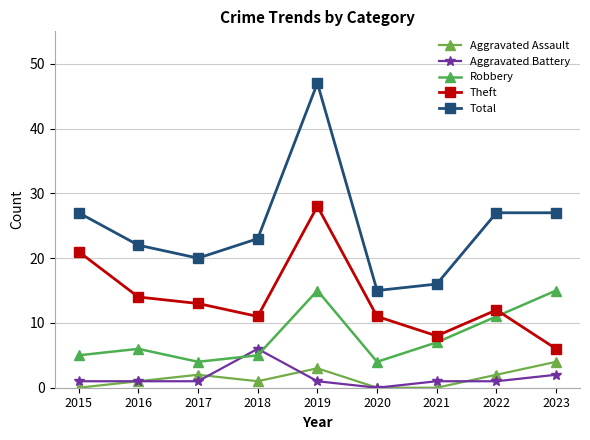

What is the average value of the Aggravated Battery series?

2